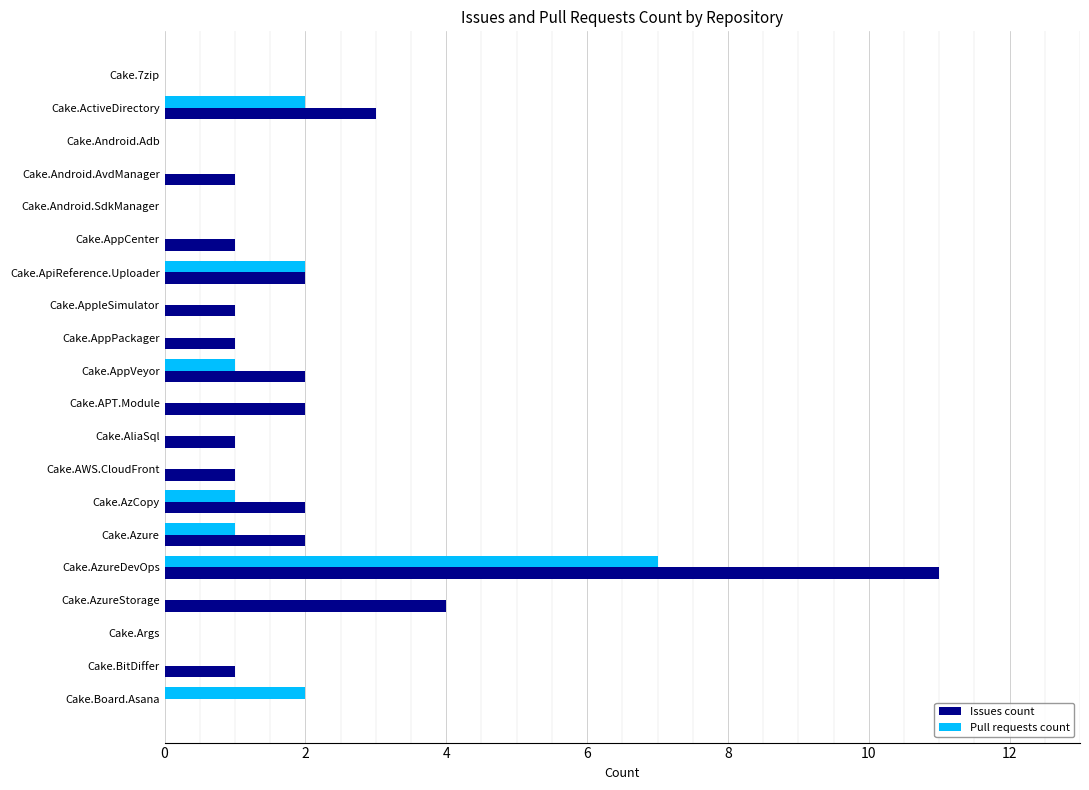

At which category is the sum across all series the highest?

Cake.AzureDevOps